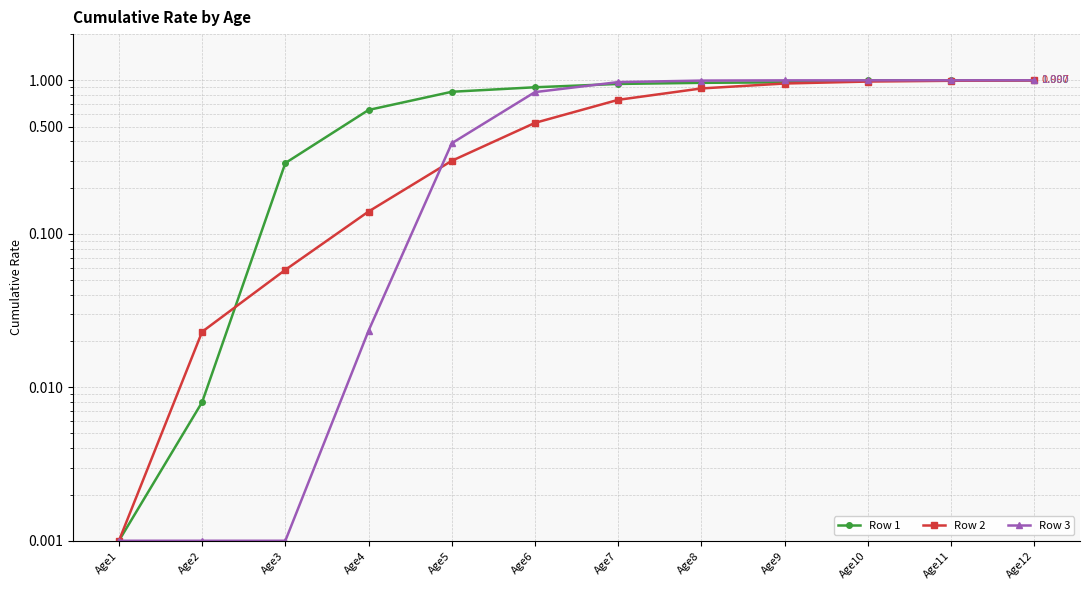

What is the average value of the Row 2 series?

0.6